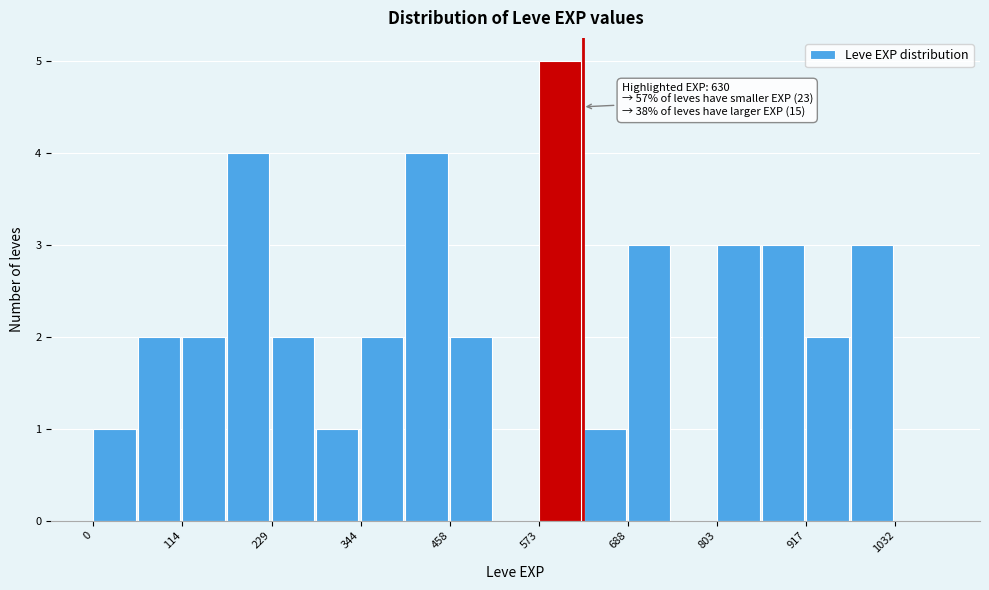

Around what value on the x-axis is the tallest bar? Give the approximate position of its centre, as read against the axis.

600